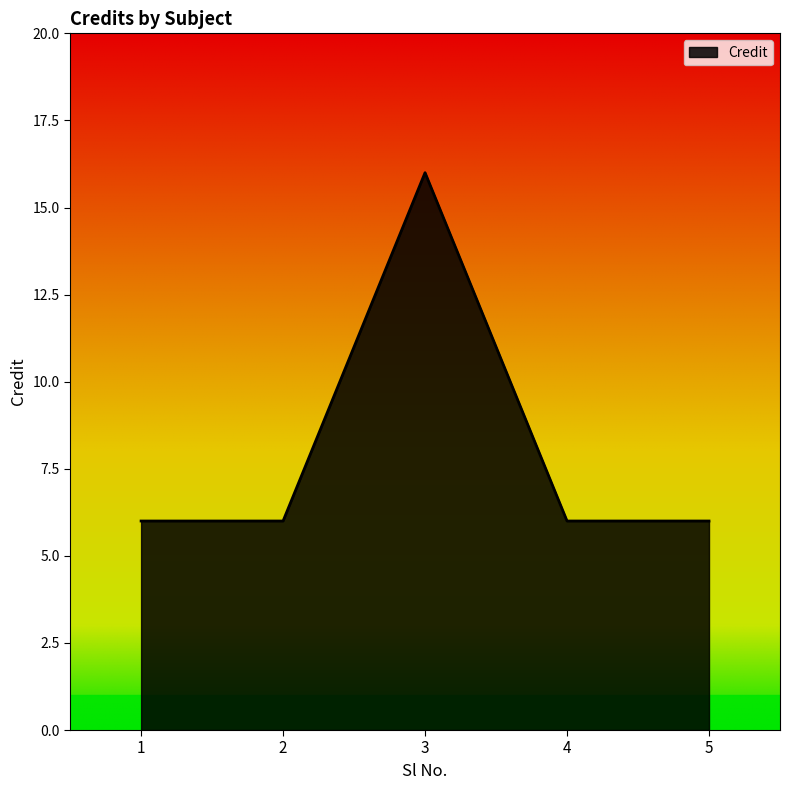

What is the smallest value displayed?

6